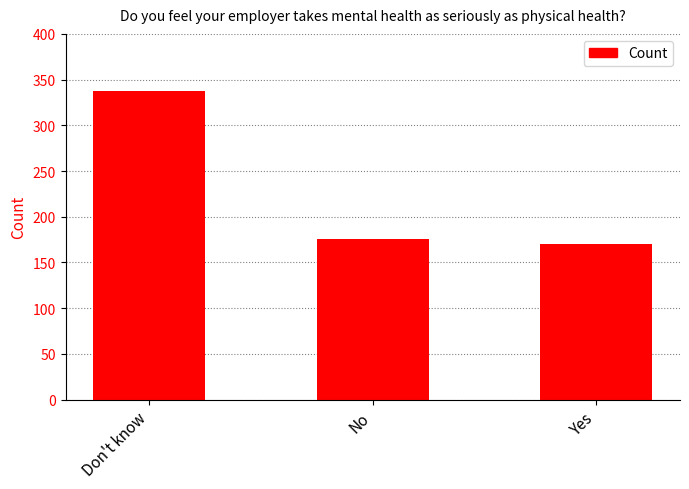

The chart shows a value of 130 at Don't know. True or false?

False